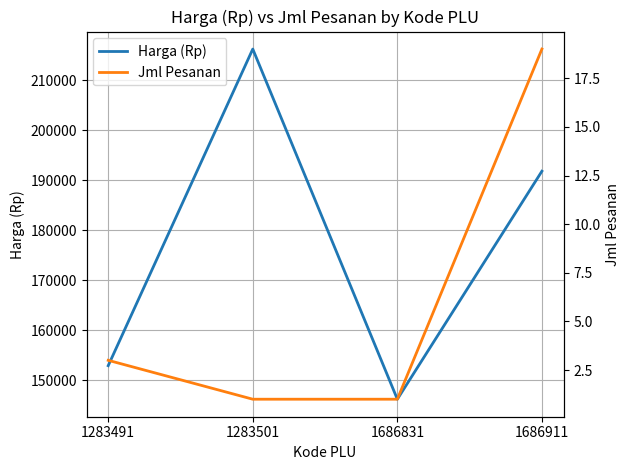

At which label is Harga (Rp) closest to 181225?

1686911